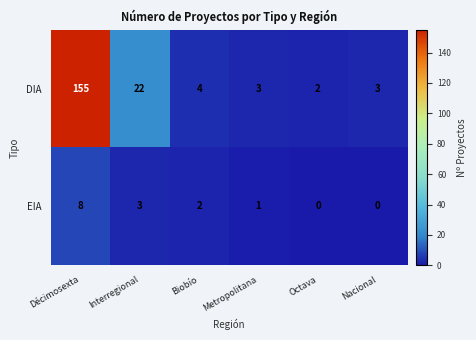

Reading left to right, transcribe all the data shown in this chart.

DIA: 155	22	4	3	2	3
EIA: 8	3	2	1	0	0